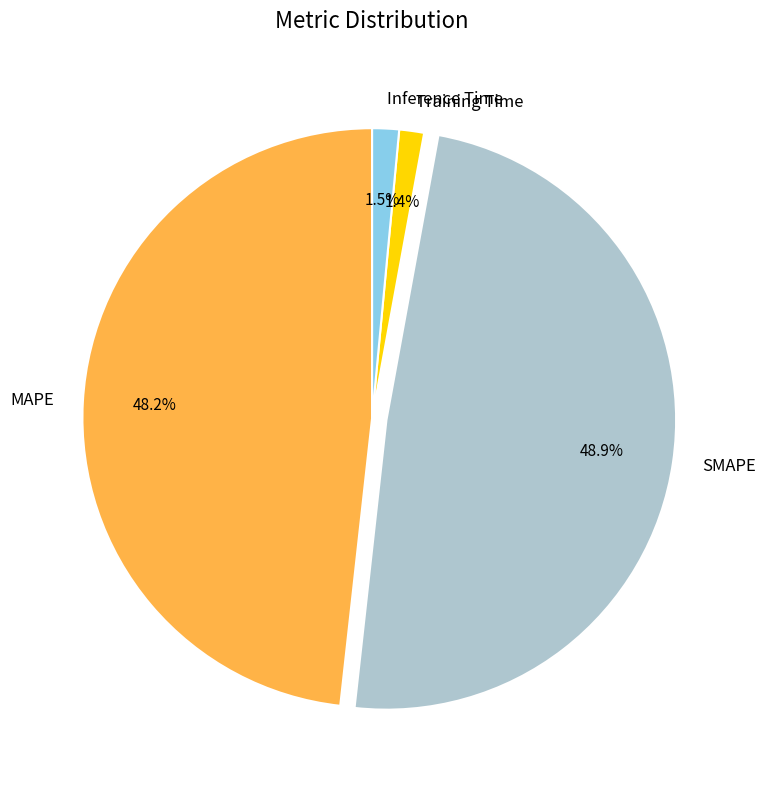

Combined, what portion of the pie is Inference Time and SMAPE?

50.4%